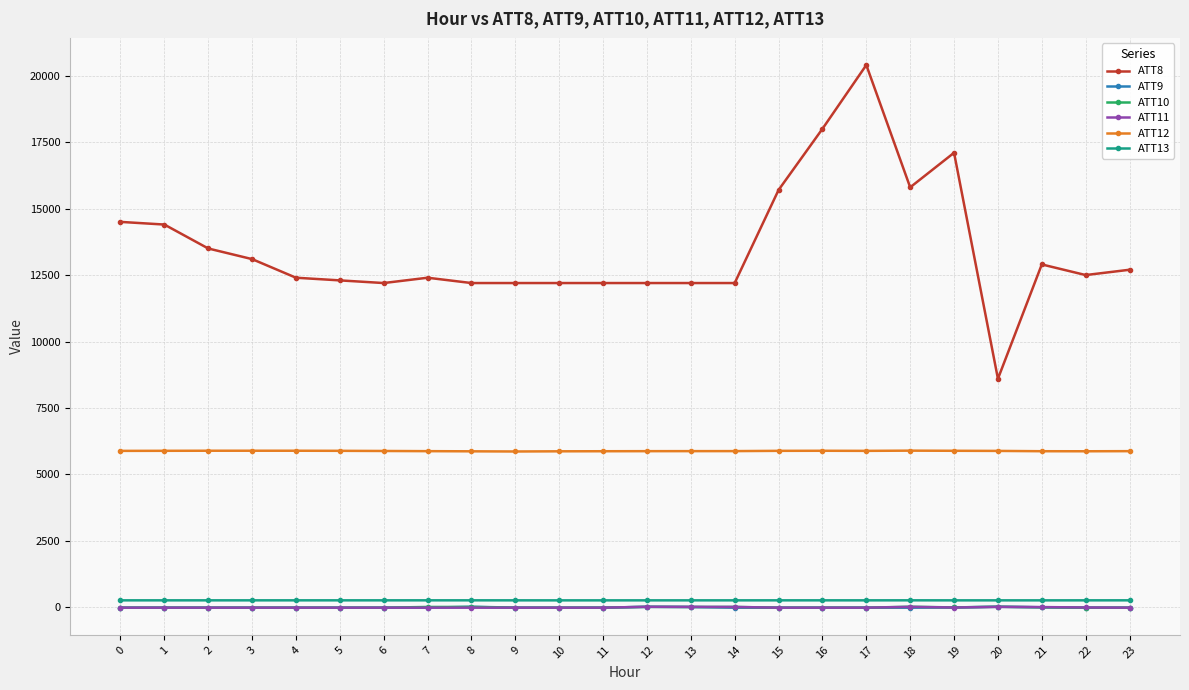

What is the total value across all series at 15?

21825.3